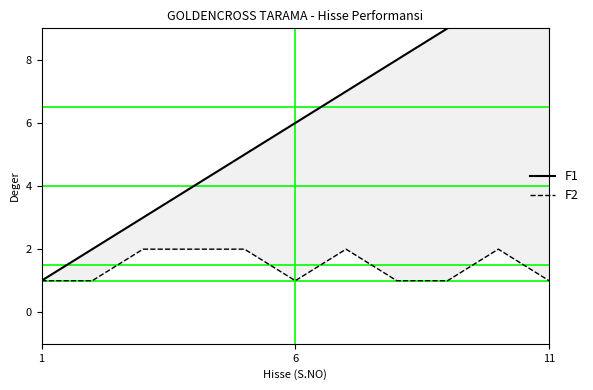

Which series has the widest spread of values?

F1